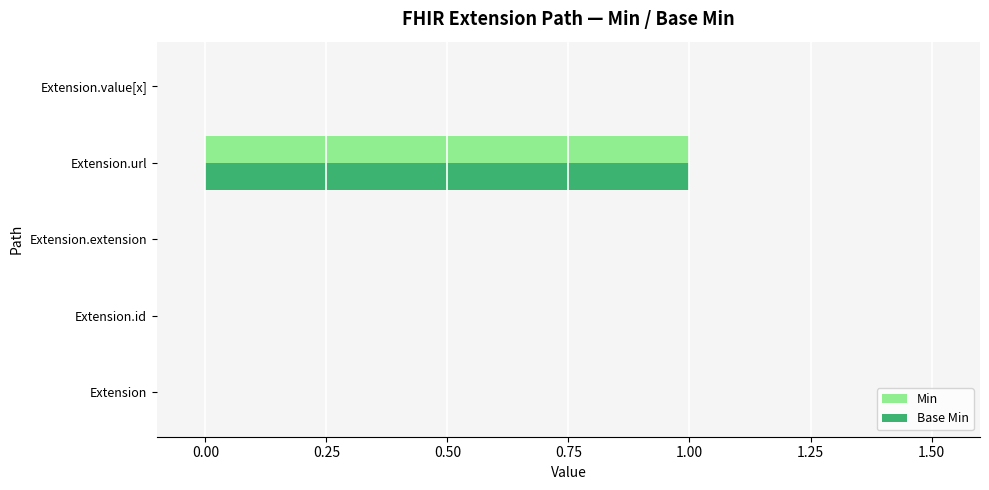

What is the sum of all Base Min values?

1